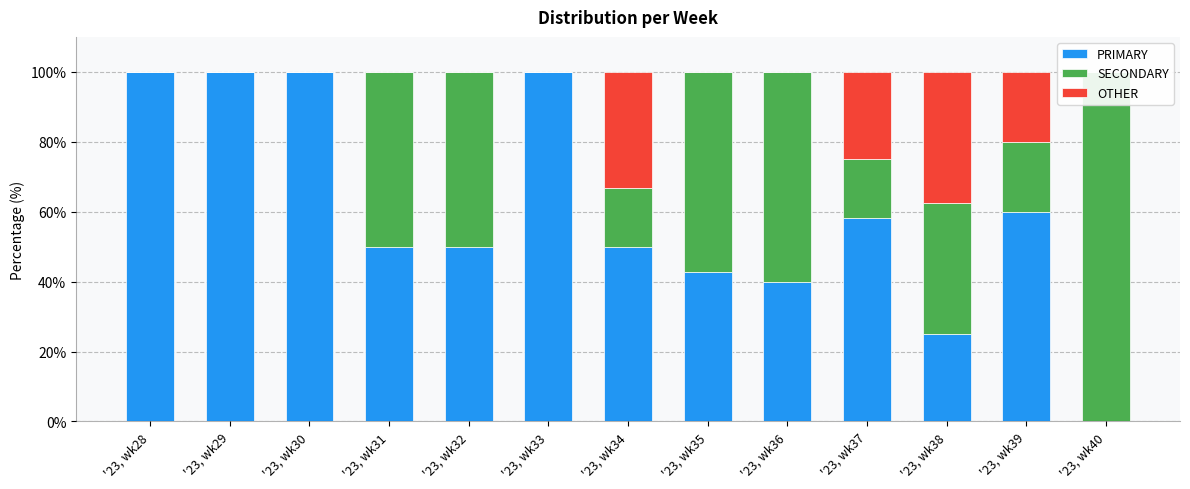

List the labels in order of PRIMARY value, smallest first.

'23, wk40, '23, wk38, '23, wk36, '23, wk35, '23, wk31, '23, wk32, '23, wk34, '23, wk37, '23, wk39, '23, wk28, '23, wk29, '23, wk30, '23, wk33